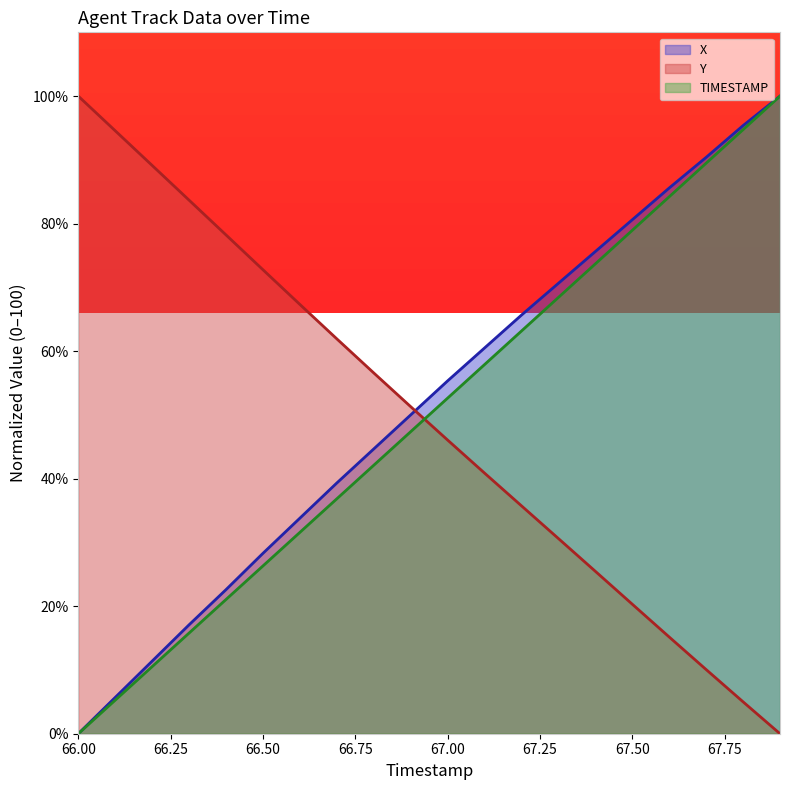

What is the label of the 16th point from the left?

67.50